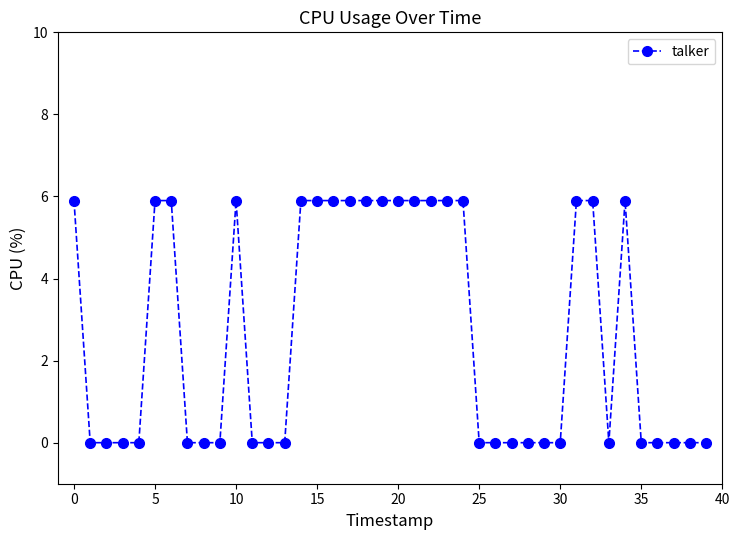

What is the greatest value displayed?

5.9